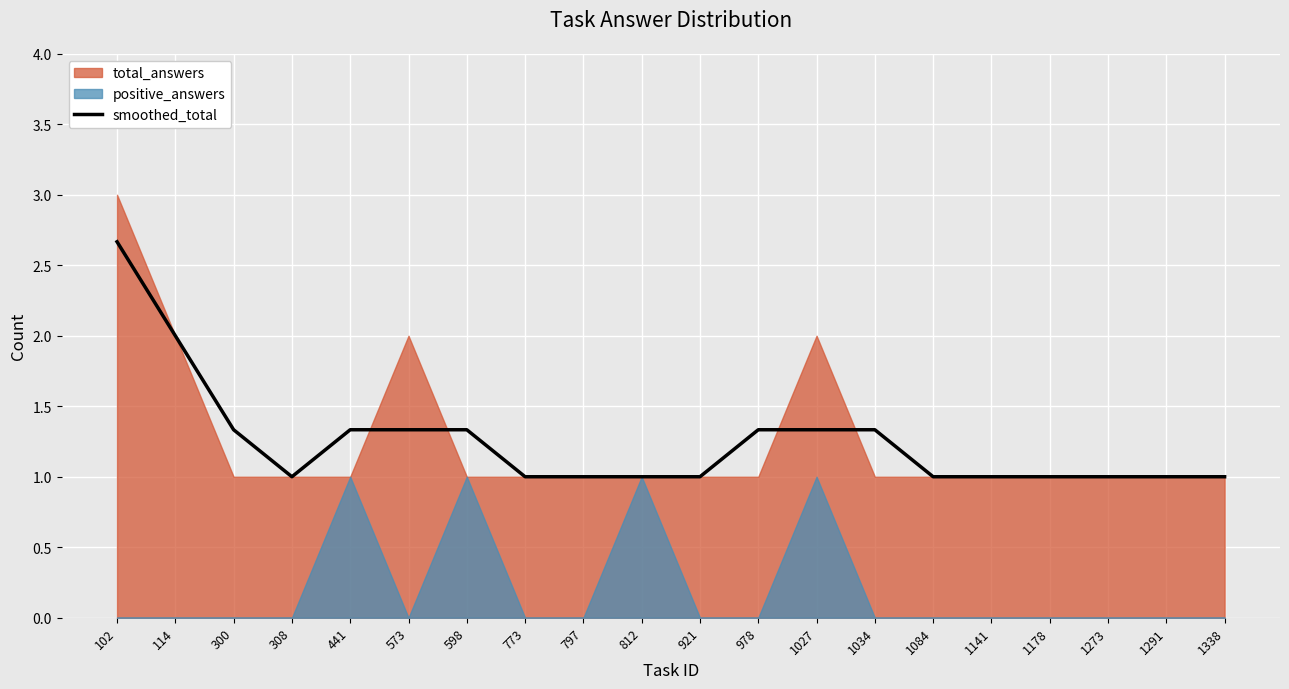

True or false: smoothed_total has a value of 1.8 at 441.

False